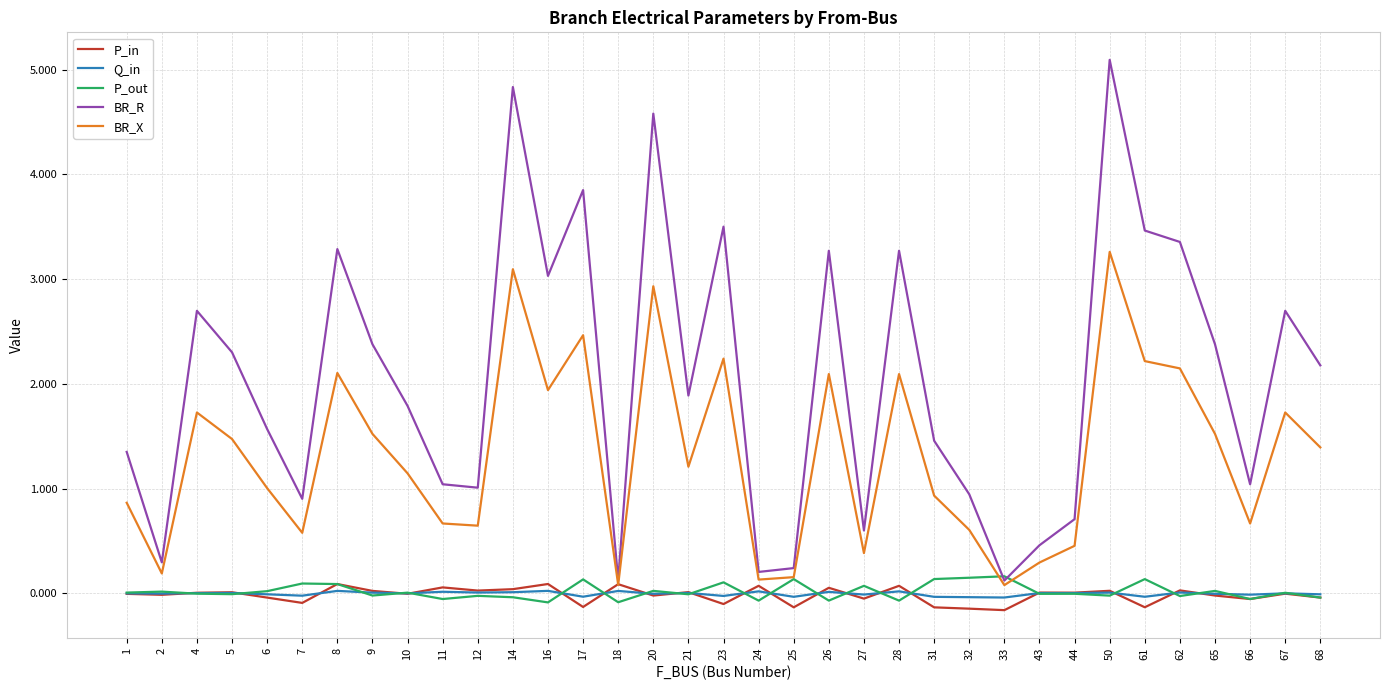

True or false: Q_in has a value of 0.0 at 14.

True